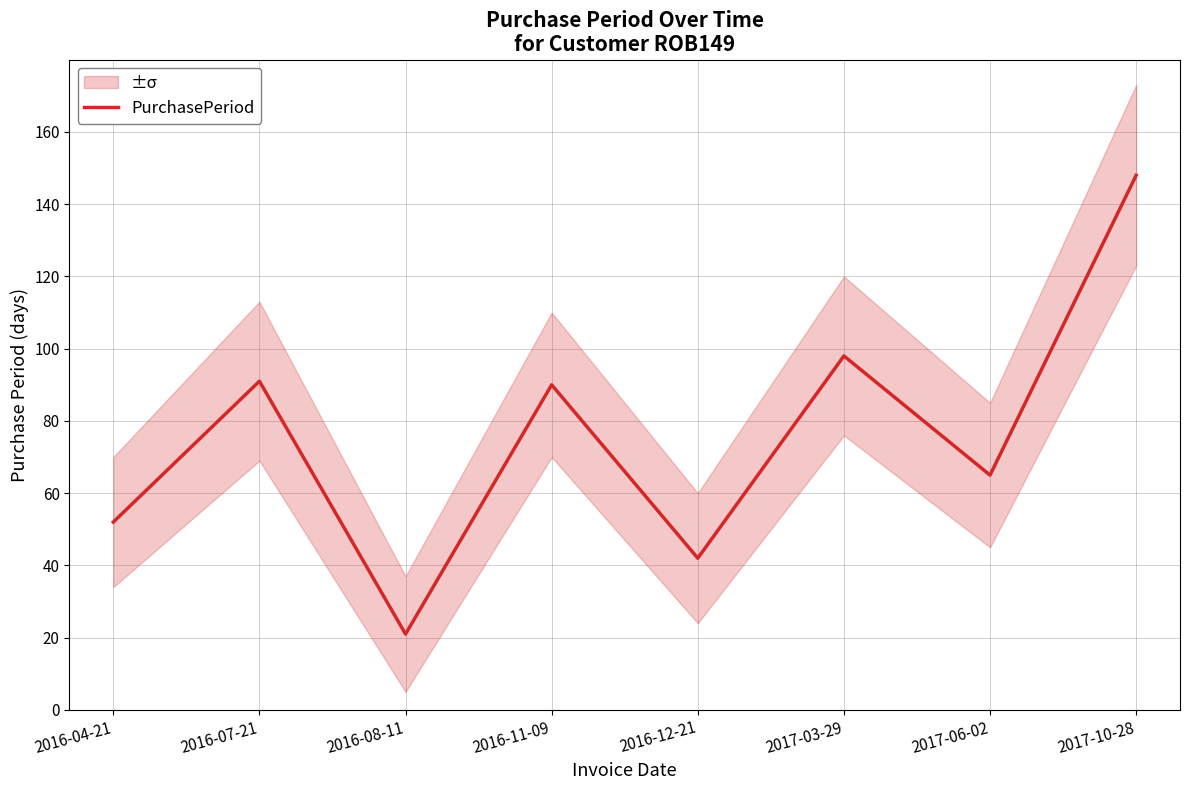

What is the value of the 1st point from the left?

52